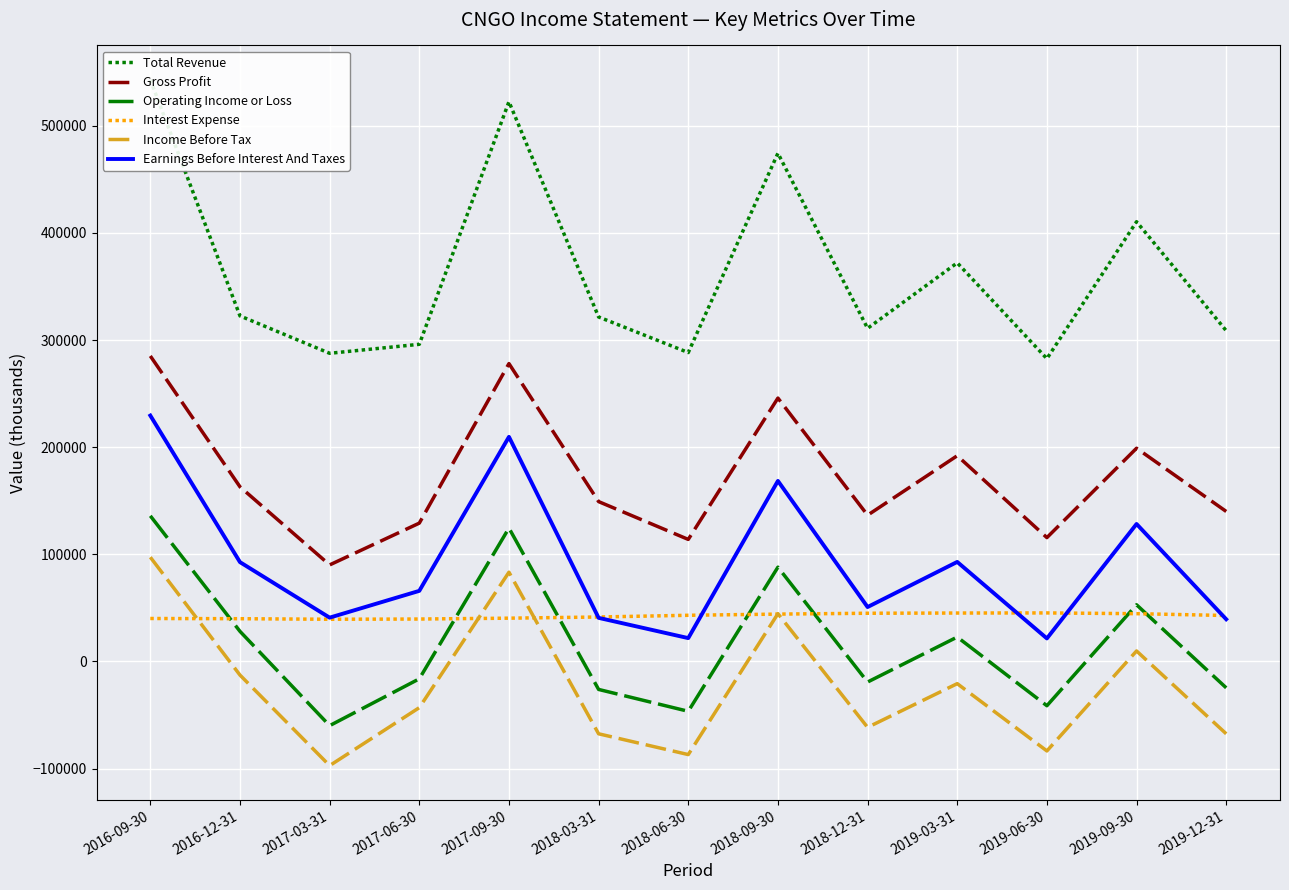

What is the average value of the Gross Profit series?

172100